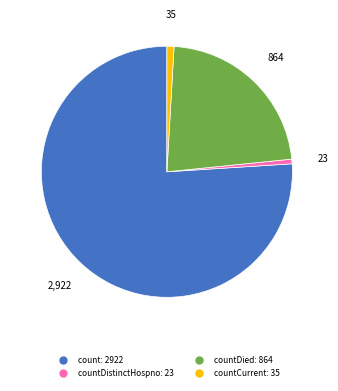

Does any single category account for the majority?

Yes